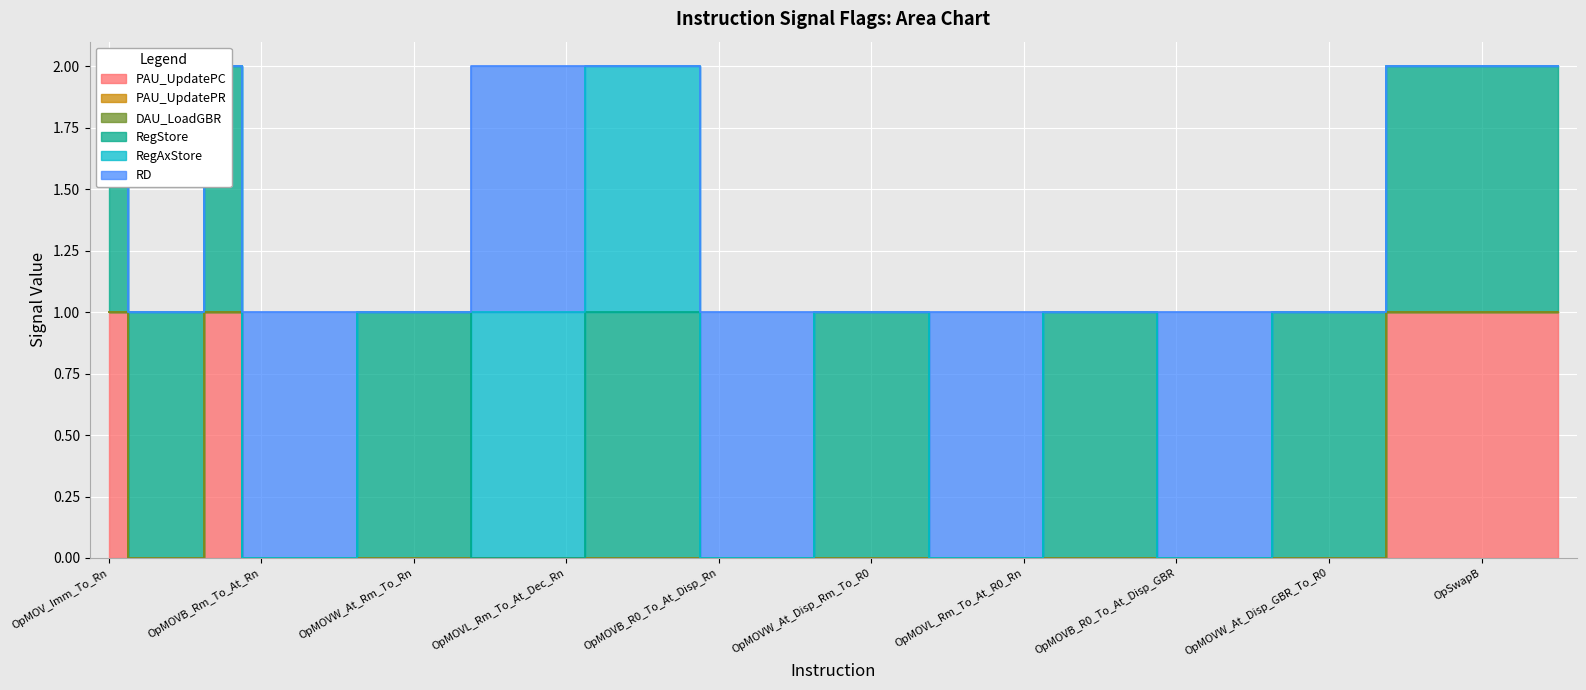

Reading left to right, extract all data points from this chart.

PAU_UpdatePC: OpMOV_Imm_To_Rn=1	OpMOVW_At_Disp_PC_To_Rn=0	OpMOVL_At_Disp_PC_To_Rn=0	OpMOV_Rm_To_Rn=1	OpMOVB_Rm_To_At_Rn=0	OpMOVW_Rm_To_At_Rn=0	OpMOVL_Rm_To_At_Rn=0	OpMOVB_At_Rm_To_Rn=0	OpMOVW_At_Rm_To_Rn=0	OpMOVL_At_Rm_Rn=0	OpMOVB_Rm_To_At_Dec_Rn=0	OpMOVW_Rm_To_At_Dec_Rn=0	OpMOVL_Rm_To_At_Dec_Rn=0	OpMOVB_At_Rm_Inc_To_Rn=0	OpMOVW_At_Rm_Inc_To_Rn=0	OpMOVL_At_Rm_Inc_To_Rn=0	OpMOVB_R0_To_At_Disp_Rn=0	OpMOVW_R0_To_At_Disp_Rn=0	OpMOVL_R0_To_At_Disp_Rn=0	OpMOVB_At_Disp_Rm_To_R0=0	OpMOVW_At_Disp_Rm_To_R0=0	OpMOVL_At_Disp_Rm_To_Rn=0	OpMOVB_Rm_To_At_R0_Rn=0	OpMOVW_Rm_To_At_R0_Rn=0	OpMOVL_Rm_To_At_R0_Rn=0	OpMOVB_At_R0_Rm_To_Rn=0	OpMOVW_At_R0_Rm_To_Rn=0	OpMOVL_At_R0_Rm_To_Rn=0	OpMOVB_R0_To_At_Disp_GBR=0	OpMOVW_R0_To_At_Disp_GBR=0	OpMOVL_R0_To_At_Disp_GBR=0	OpMOVB_At_Disp_GBR_To_R0=0	OpMOVW_At_Disp_GBR_To_R0=0	OpMOVL_At_Disp_GBR_To_R0=0	OpMOVA=1	OpMOVT=1	OpSwapB=1	OpSwapW=1	OpXTRCT=1
PAU_UpdatePR: OpMOV_Imm_To_Rn=0	OpMOVW_At_Disp_PC_To_Rn=0	OpMOVL_At_Disp_PC_To_Rn=0	OpMOV_Rm_To_Rn=0	OpMOVB_Rm_To_At_Rn=0	OpMOVW_Rm_To_At_Rn=0	OpMOVL_Rm_To_At_Rn=0	OpMOVB_At_Rm_To_Rn=0	OpMOVW_At_Rm_To_Rn=0	OpMOVL_At_Rm_Rn=0	OpMOVB_Rm_To_At_Dec_Rn=0	OpMOVW_Rm_To_At_Dec_Rn=0	OpMOVL_Rm_To_At_Dec_Rn=0	OpMOVB_At_Rm_Inc_To_Rn=0	OpMOVW_At_Rm_Inc_To_Rn=0	OpMOVL_At_Rm_Inc_To_Rn=0	OpMOVB_R0_To_At_Disp_Rn=0	OpMOVW_R0_To_At_Disp_Rn=0	OpMOVL_R0_To_At_Disp_Rn=0	OpMOVB_At_Disp_Rm_To_R0=0	OpMOVW_At_Disp_Rm_To_R0=0	OpMOVL_At_Disp_Rm_To_Rn=0	OpMOVB_Rm_To_At_R0_Rn=0	OpMOVW_Rm_To_At_R0_Rn=0	OpMOVL_Rm_To_At_R0_Rn=0	OpMOVB_At_R0_Rm_To_Rn=0	OpMOVW_At_R0_Rm_To_Rn=0	OpMOVL_At_R0_Rm_To_Rn=0	OpMOVB_R0_To_At_Disp_GBR=0	OpMOVW_R0_To_At_Disp_GBR=0	OpMOVL_R0_To_At_Disp_GBR=0	OpMOVB_At_Disp_GBR_To_R0=0	OpMOVW_At_Disp_GBR_To_R0=0	OpMOVL_At_Disp_GBR_To_R0=0	OpMOVA=0	OpMOVT=0	OpSwapB=0	OpSwapW=0	OpXTRCT=0
DAU_LoadGBR: OpMOV_Imm_To_Rn=0	OpMOVW_At_Disp_PC_To_Rn=0	OpMOVL_At_Disp_PC_To_Rn=0	OpMOV_Rm_To_Rn=0	OpMOVB_Rm_To_At_Rn=0	OpMOVW_Rm_To_At_Rn=0	OpMOVL_Rm_To_At_Rn=0	OpMOVB_At_Rm_To_Rn=0	OpMOVW_At_Rm_To_Rn=0	OpMOVL_At_Rm_Rn=0	OpMOVB_Rm_To_At_Dec_Rn=0	OpMOVW_Rm_To_At_Dec_Rn=0	OpMOVL_Rm_To_At_Dec_Rn=0	OpMOVB_At_Rm_Inc_To_Rn=0	OpMOVW_At_Rm_Inc_To_Rn=0	OpMOVL_At_Rm_Inc_To_Rn=0	OpMOVB_R0_To_At_Disp_Rn=0	OpMOVW_R0_To_At_Disp_Rn=0	OpMOVL_R0_To_At_Disp_Rn=0	OpMOVB_At_Disp_Rm_To_R0=0	OpMOVW_At_Disp_Rm_To_R0=0	OpMOVL_At_Disp_Rm_To_Rn=0	OpMOVB_Rm_To_At_R0_Rn=0	OpMOVW_Rm_To_At_R0_Rn=0	OpMOVL_Rm_To_At_R0_Rn=0	OpMOVB_At_R0_Rm_To_Rn=0	OpMOVW_At_R0_Rm_To_Rn=0	OpMOVL_At_R0_Rm_To_Rn=0	OpMOVB_R0_To_At_Disp_GBR=0	OpMOVW_R0_To_At_Disp_GBR=0	OpMOVL_R0_To_At_Disp_GBR=0	OpMOVB_At_Disp_GBR_To_R0=0	OpMOVW_At_Disp_GBR_To_R0=0	OpMOVL_At_Disp_GBR_To_R0=0	OpMOVA=0	OpMOVT=0	OpSwapB=0	OpSwapW=0	OpXTRCT=0
RegStore: OpMOV_Imm_To_Rn=1	OpMOVW_At_Disp_PC_To_Rn=1	OpMOVL_At_Disp_PC_To_Rn=1	OpMOV_Rm_To_Rn=1	OpMOVB_Rm_To_At_Rn=0	OpMOVW_Rm_To_At_Rn=0	OpMOVL_Rm_To_At_Rn=0	OpMOVB_At_Rm_To_Rn=1	OpMOVW_At_Rm_To_Rn=1	OpMOVL_At_Rm_Rn=1	OpMOVB_Rm_To_At_Dec_Rn=0	OpMOVW_Rm_To_At_Dec_Rn=0	OpMOVL_Rm_To_At_Dec_Rn=0	OpMOVB_At_Rm_Inc_To_Rn=1	OpMOVW_At_Rm_Inc_To_Rn=1	OpMOVL_At_Rm_Inc_To_Rn=1	OpMOVB_R0_To_At_Disp_Rn=0	OpMOVW_R0_To_At_Disp_Rn=0	OpMOVL_R0_To_At_Disp_Rn=0	OpMOVB_At_Disp_Rm_To_R0=1	OpMOVW_At_Disp_Rm_To_R0=1	OpMOVL_At_Disp_Rm_To_Rn=1	OpMOVB_Rm_To_At_R0_Rn=0	OpMOVW_Rm_To_At_R0_Rn=0	OpMOVL_Rm_To_At_R0_Rn=0	OpMOVB_At_R0_Rm_To_Rn=1	OpMOVW_At_R0_Rm_To_Rn=1	OpMOVL_At_R0_Rm_To_Rn=1	OpMOVB_R0_To_At_Disp_GBR=0	OpMOVW_R0_To_At_Disp_GBR=0	OpMOVL_R0_To_At_Disp_GBR=0	OpMOVB_At_Disp_GBR_To_R0=1	OpMOVW_At_Disp_GBR_To_R0=1	OpMOVL_At_Disp_GBR_To_R0=1	OpMOVA=1	OpMOVT=1	OpSwapB=1	OpSwapW=1	OpXTRCT=1
RegAxStore: OpMOV_Imm_To_Rn=0	OpMOVW_At_Disp_PC_To_Rn=0	OpMOVL_At_Disp_PC_To_Rn=0	OpMOV_Rm_To_Rn=0	OpMOVB_Rm_To_At_Rn=0	OpMOVW_Rm_To_At_Rn=0	OpMOVL_Rm_To_At_Rn=0	OpMOVB_At_Rm_To_Rn=0	OpMOVW_At_Rm_To_Rn=0	OpMOVL_At_Rm_Rn=0	OpMOVB_Rm_To_At_Dec_Rn=1	OpMOVW_Rm_To_At_Dec_Rn=1	OpMOVL_Rm_To_At_Dec_Rn=1	OpMOVB_At_Rm_Inc_To_Rn=1	OpMOVW_At_Rm_Inc_To_Rn=1	OpMOVL_At_Rm_Inc_To_Rn=1	OpMOVB_R0_To_At_Disp_Rn=0	OpMOVW_R0_To_At_Disp_Rn=0	OpMOVL_R0_To_At_Disp_Rn=0	OpMOVB_At_Disp_Rm_To_R0=0	OpMOVW_At_Disp_Rm_To_R0=0	OpMOVL_At_Disp_Rm_To_Rn=0	OpMOVB_Rm_To_At_R0_Rn=0	OpMOVW_Rm_To_At_R0_Rn=0	OpMOVL_Rm_To_At_R0_Rn=0	OpMOVB_At_R0_Rm_To_Rn=0	OpMOVW_At_R0_Rm_To_Rn=0	OpMOVL_At_R0_Rm_To_Rn=0	OpMOVB_R0_To_At_Disp_GBR=0	OpMOVW_R0_To_At_Disp_GBR=0	OpMOVL_R0_To_At_Disp_GBR=0	OpMOVB_At_Disp_GBR_To_R0=0	OpMOVW_At_Disp_GBR_To_R0=0	OpMOVL_At_Disp_GBR_To_R0=0	OpMOVA=0	OpMOVT=0	OpSwapB=0	OpSwapW=0	OpXTRCT=0
RD: OpMOV_Imm_To_Rn=0	OpMOVW_At_Disp_PC_To_Rn=0	OpMOVL_At_Disp_PC_To_Rn=0	OpMOV_Rm_To_Rn=0	OpMOVB_Rm_To_At_Rn=1	OpMOVW_Rm_To_At_Rn=1	OpMOVL_Rm_To_At_Rn=1	OpMOVB_At_Rm_To_Rn=0	OpMOVW_At_Rm_To_Rn=0	OpMOVL_At_Rm_Rn=0	OpMOVB_Rm_To_At_Dec_Rn=1	OpMOVW_Rm_To_At_Dec_Rn=1	OpMOVL_Rm_To_At_Dec_Rn=1	OpMOVB_At_Rm_Inc_To_Rn=0	OpMOVW_At_Rm_Inc_To_Rn=0	OpMOVL_At_Rm_Inc_To_Rn=0	OpMOVB_R0_To_At_Disp_Rn=1	OpMOVW_R0_To_At_Disp_Rn=1	OpMOVL_R0_To_At_Disp_Rn=1	OpMOVB_At_Disp_Rm_To_R0=0	OpMOVW_At_Disp_Rm_To_R0=0	OpMOVL_At_Disp_Rm_To_Rn=0	OpMOVB_Rm_To_At_R0_Rn=1	OpMOVW_Rm_To_At_R0_Rn=1	OpMOVL_Rm_To_At_R0_Rn=1	OpMOVB_At_R0_Rm_To_Rn=0	OpMOVW_At_R0_Rm_To_Rn=0	OpMOVL_At_R0_Rm_To_Rn=0	OpMOVB_R0_To_At_Disp_GBR=1	OpMOVW_R0_To_At_Disp_GBR=1	OpMOVL_R0_To_At_Disp_GBR=1	OpMOVB_At_Disp_GBR_To_R0=0	OpMOVW_At_Disp_GBR_To_R0=0	OpMOVL_At_Disp_GBR_To_R0=0	OpMOVA=0	OpMOVT=0	OpSwapB=0	OpSwapW=0	OpXTRCT=0